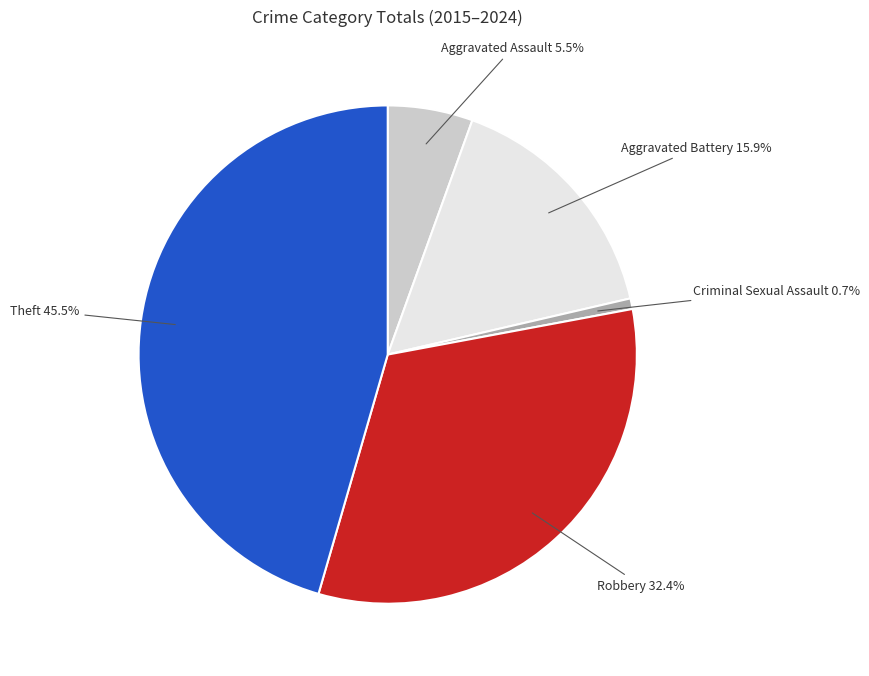

Does any single category account for the majority?

No